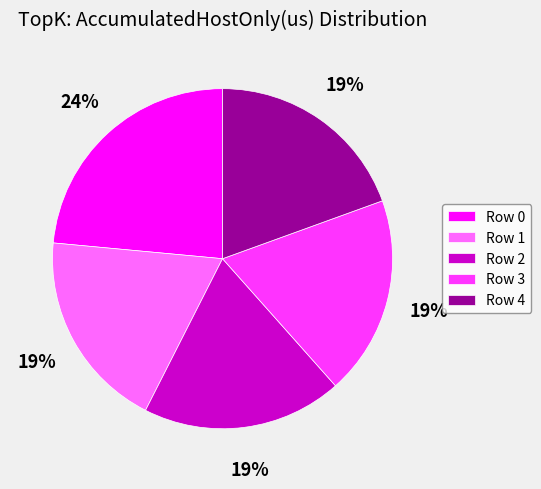

The Row 0 slice represents 24% of the pie. True or false?

True